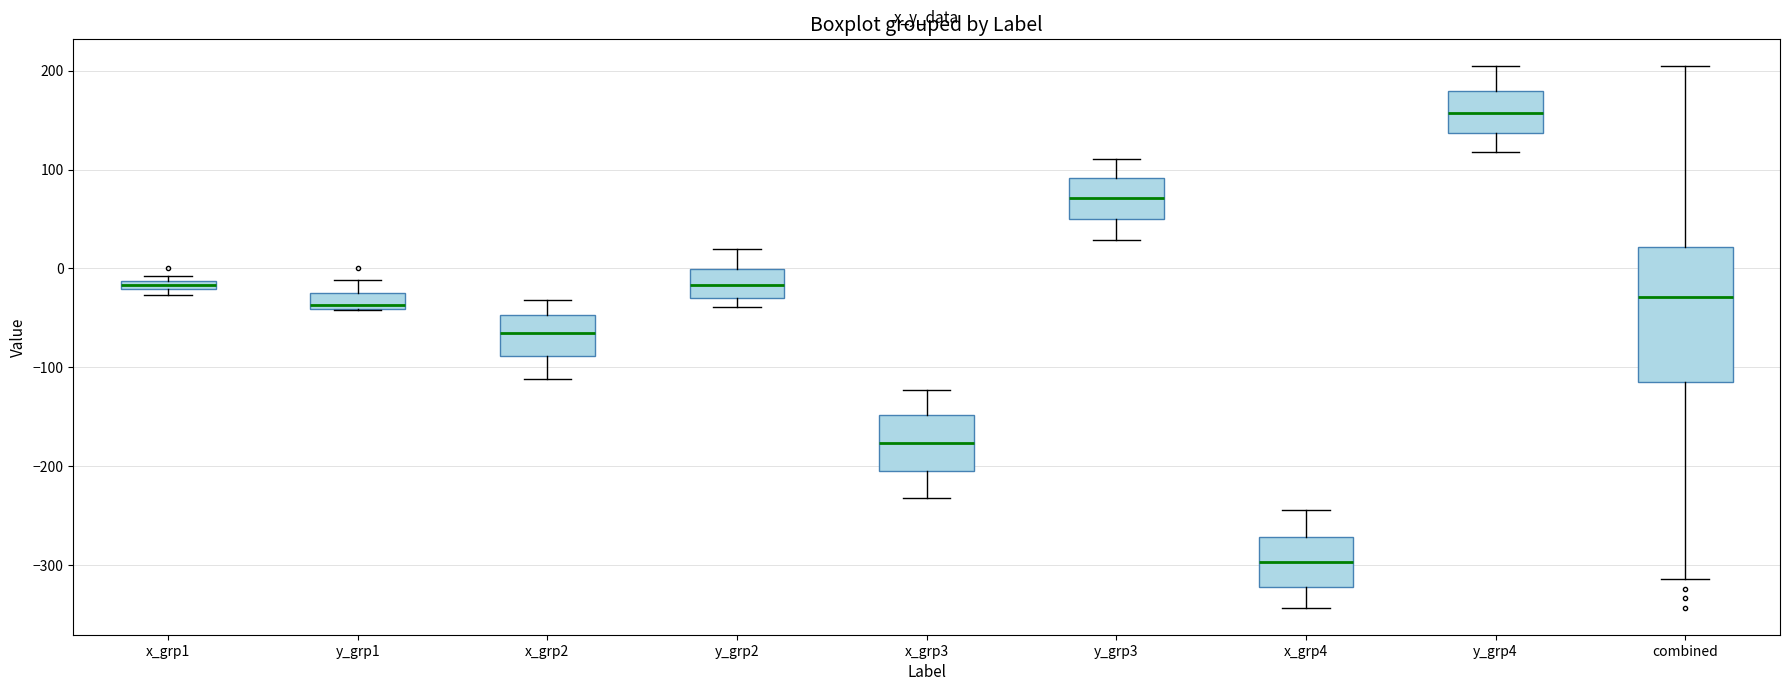

Which box has the highest median line?

y_grp4